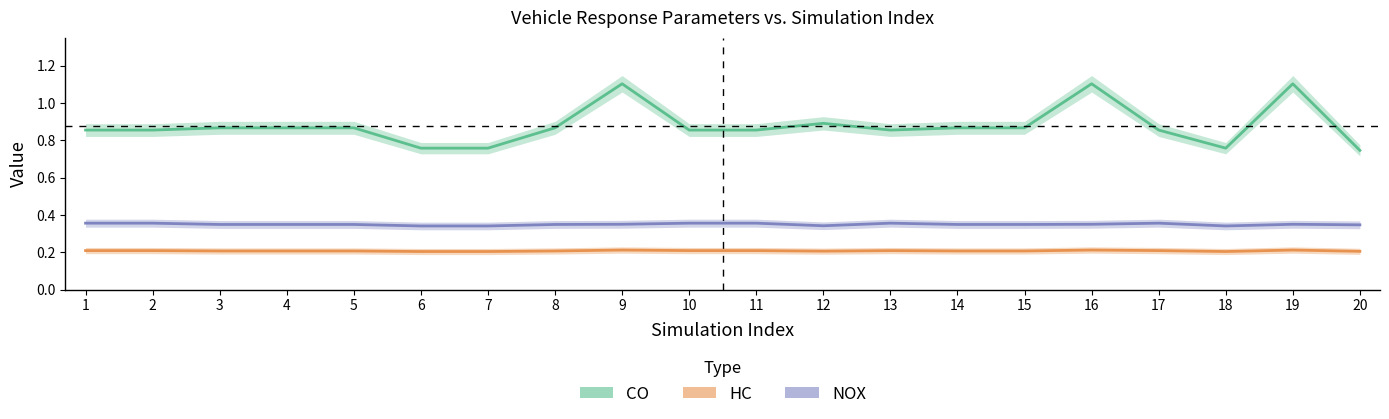

Which series has the largest total across all categories?

CO